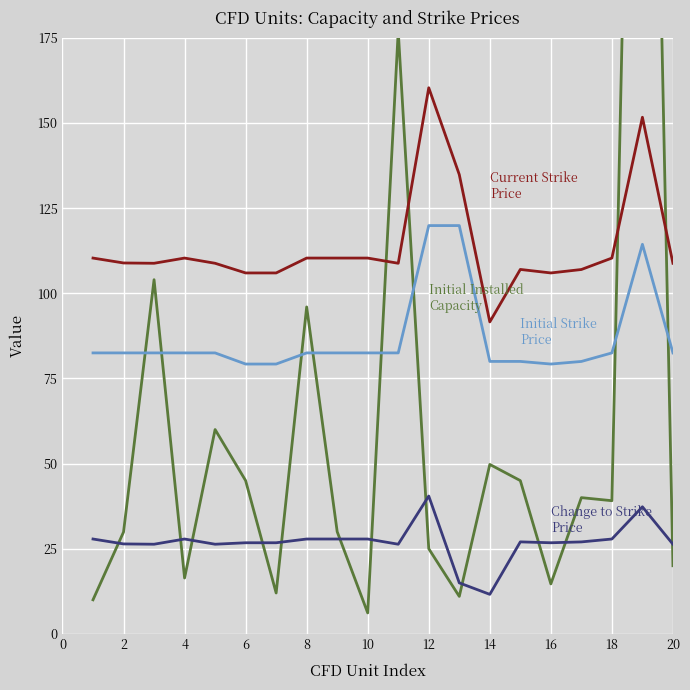

Read the Initial Installed
Capacity value at 18.

39.1